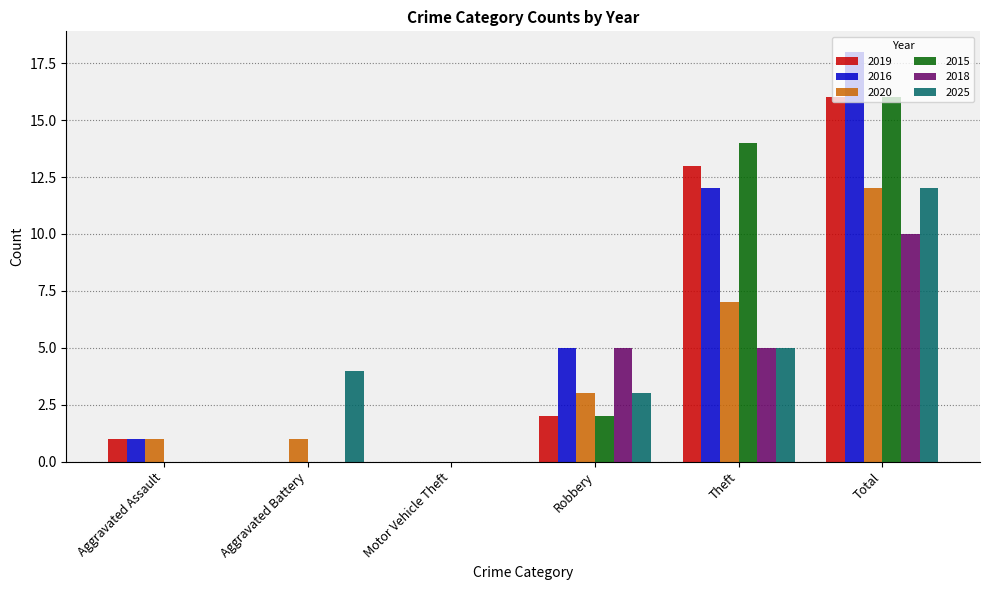

Which series has the largest range (max minus min)?

2016